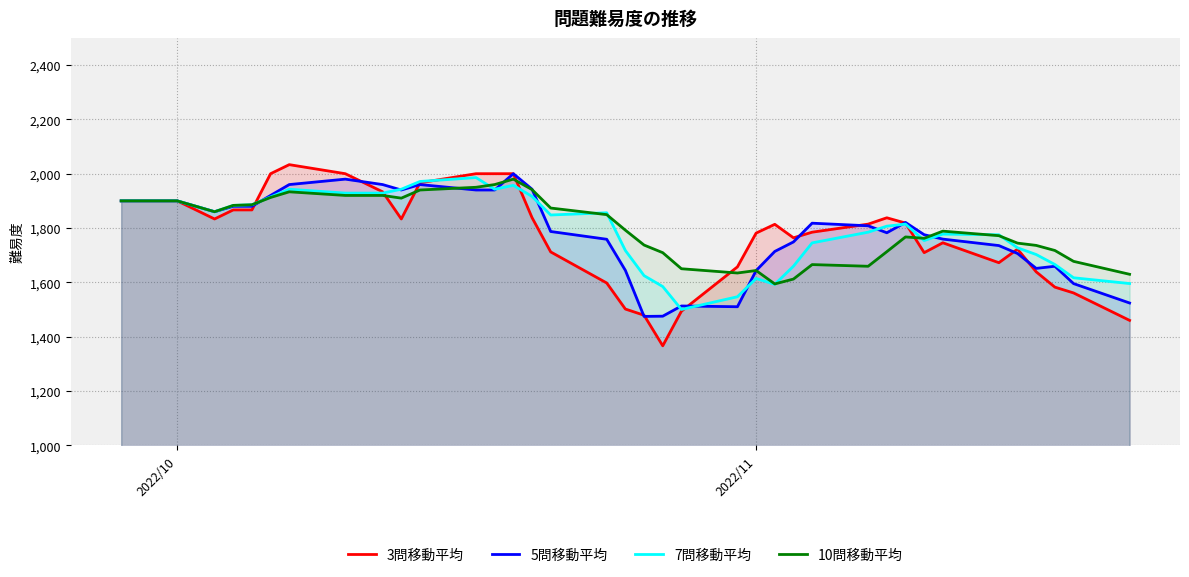

Which series has the widest spread of values?

3問移動平均